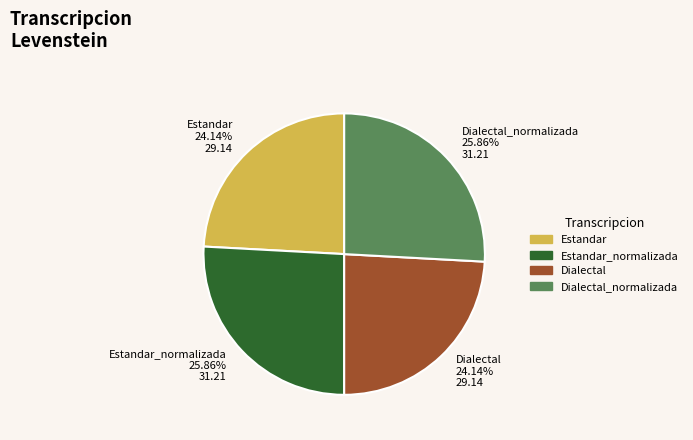

Approximately how many times larger is the value at Dialectal_normalizada compared to Dialectal?

1.1